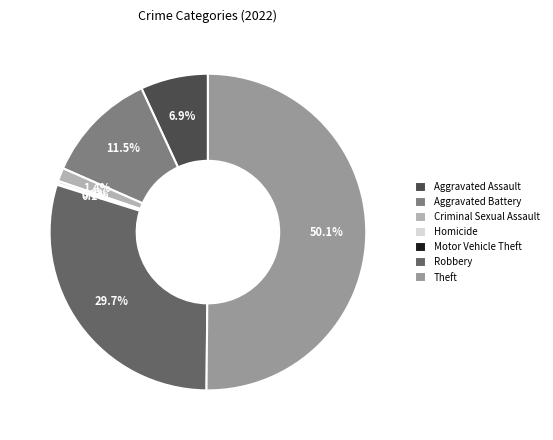

Which slice is the largest?

Theft